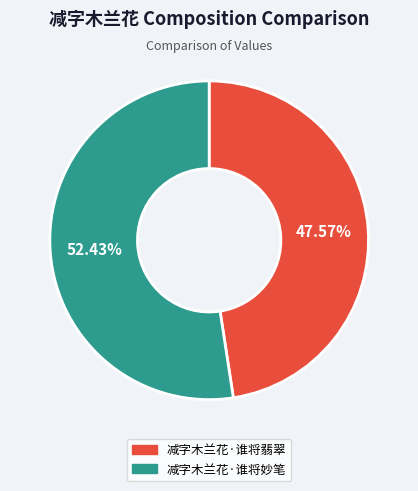

Which has a higher value, 减字木兰花·谁将妙笔 or 减字木兰花·谁将翡翠?

减字木兰花·谁将妙笔